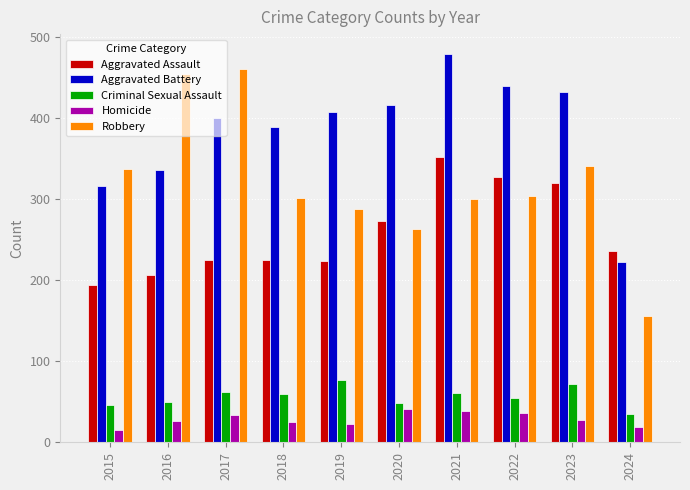

What is the sum of all Robbery values?

3203